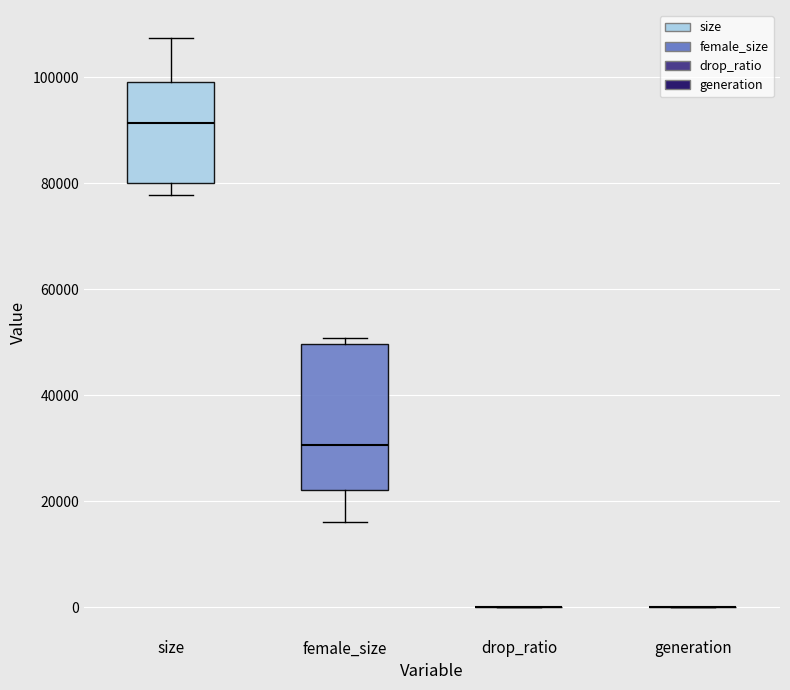

Reading left to right, transcribe this box plot: for each box, give where its median line is, the range the box spans, and where its two whiskers end, as read against the y-axis. The values are not printed on the chart, so give them approximately, as read against the axis.

size: median 92000, box 80000 to 100000, whiskers 78000 to 108000
female_size: median 30000, box 22000 to 50000, whiskers 16000 to 50000 (just above the box's upper edge)
drop_ratio: box collapsed to a line at 0, whiskers 0 to 0
generation: box collapsed to a line at 0, whiskers 0 to 0